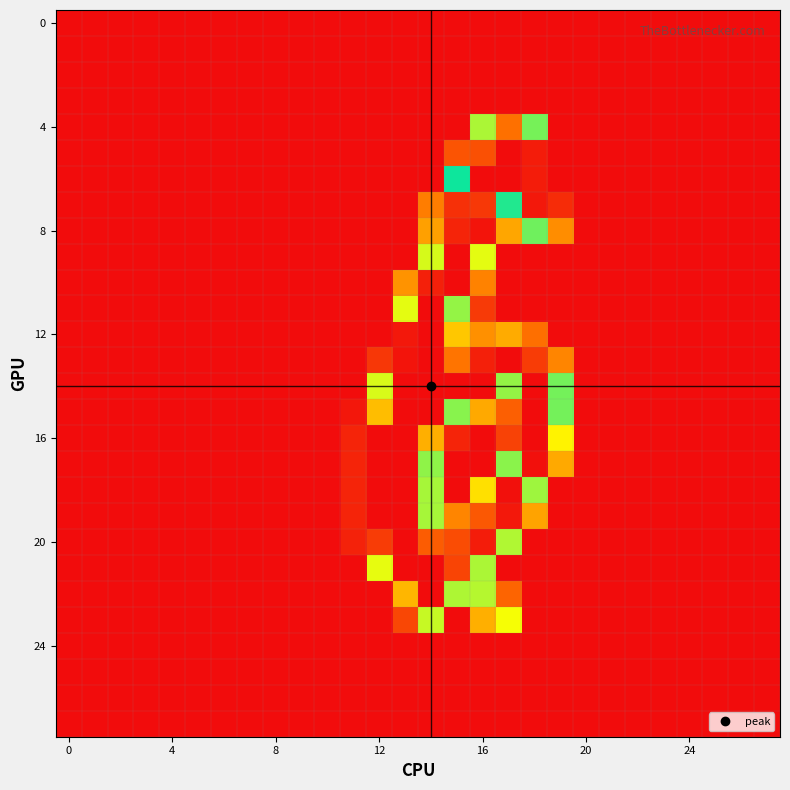

At which category is the sum across all series the highest?

14